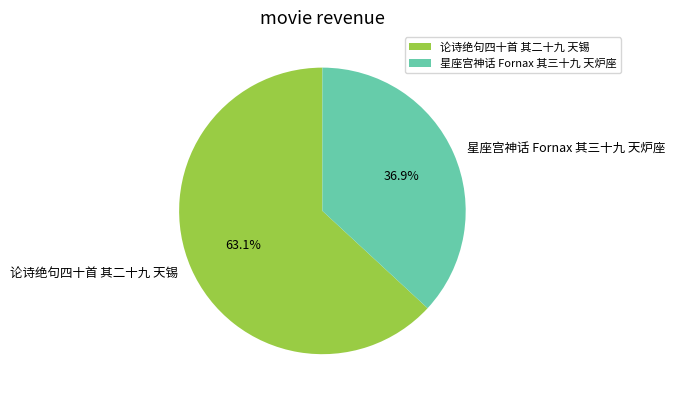

How many segments does this pie chart have?

2